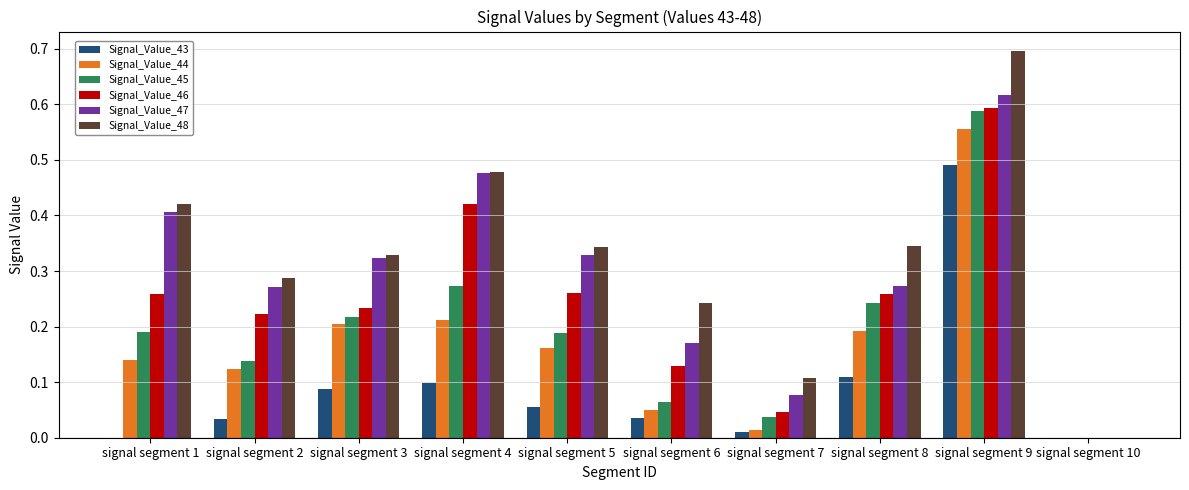

Are the bars horizontal?

No